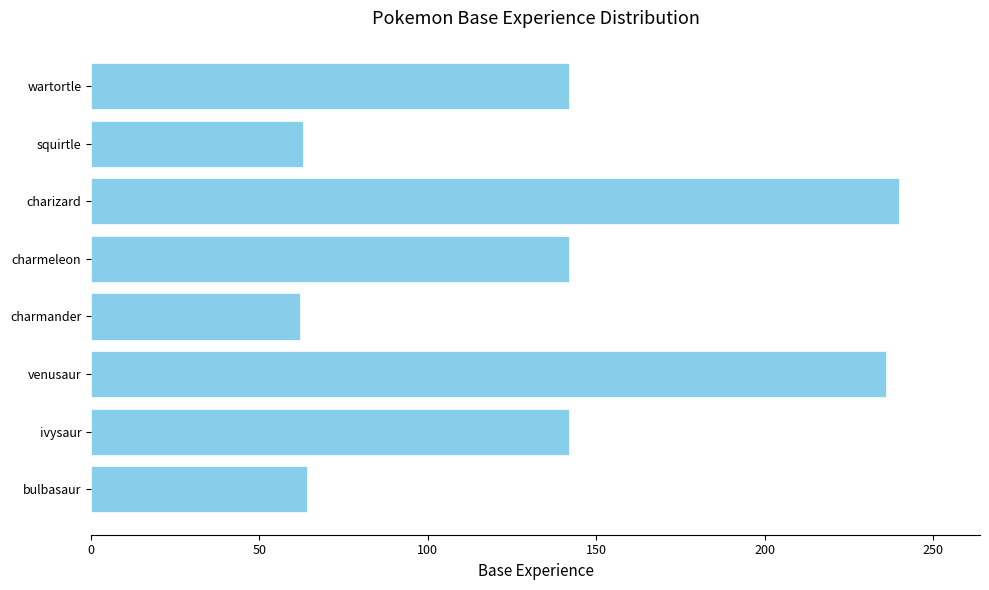

What is the sum of all values?

1091